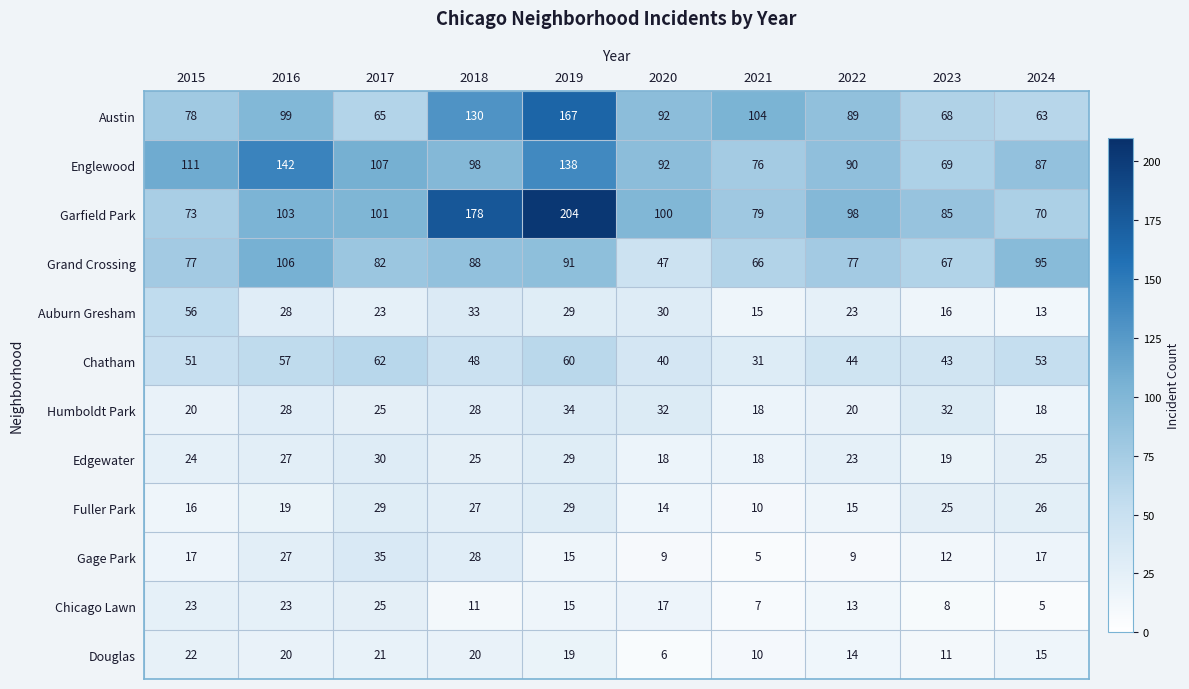

At how many categories does at least one series exceed 188?

1